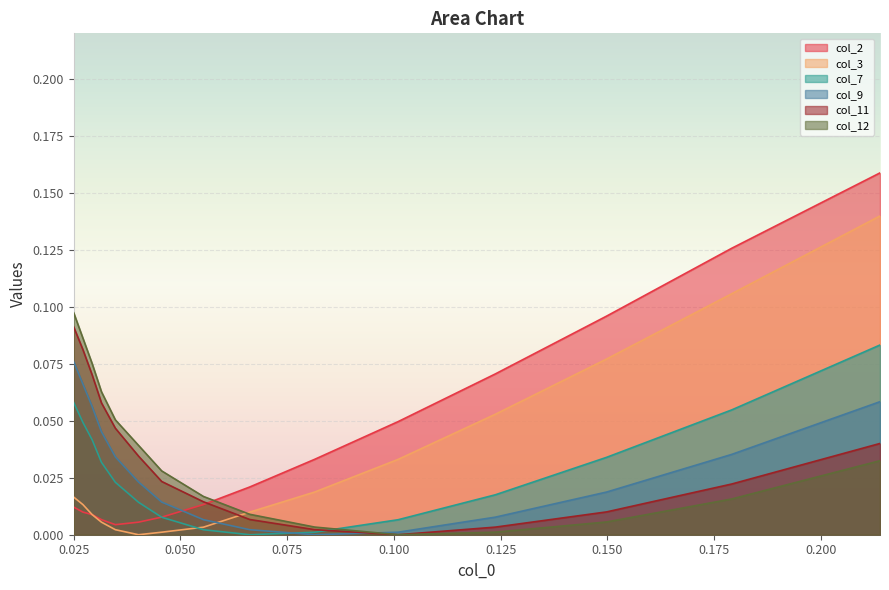

What are all the series names shown in the legend?

col_2, col_3, col_7, col_9, col_11, col_12